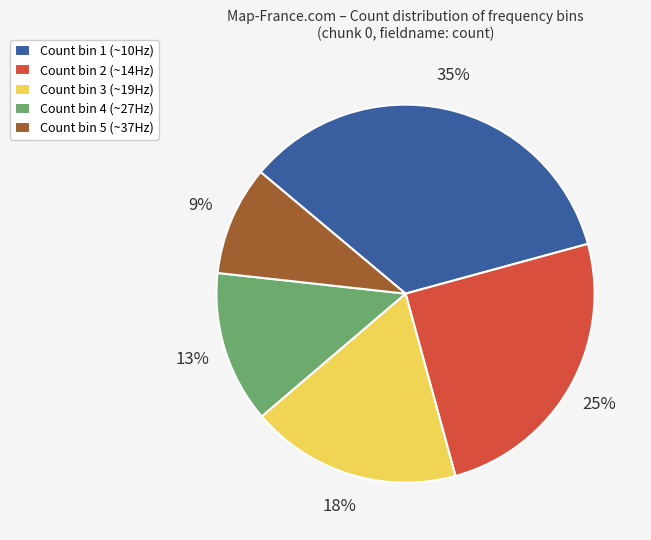

What percentage is the Count bin 2 (~14Hz) slice, to the nearest percent?

25%